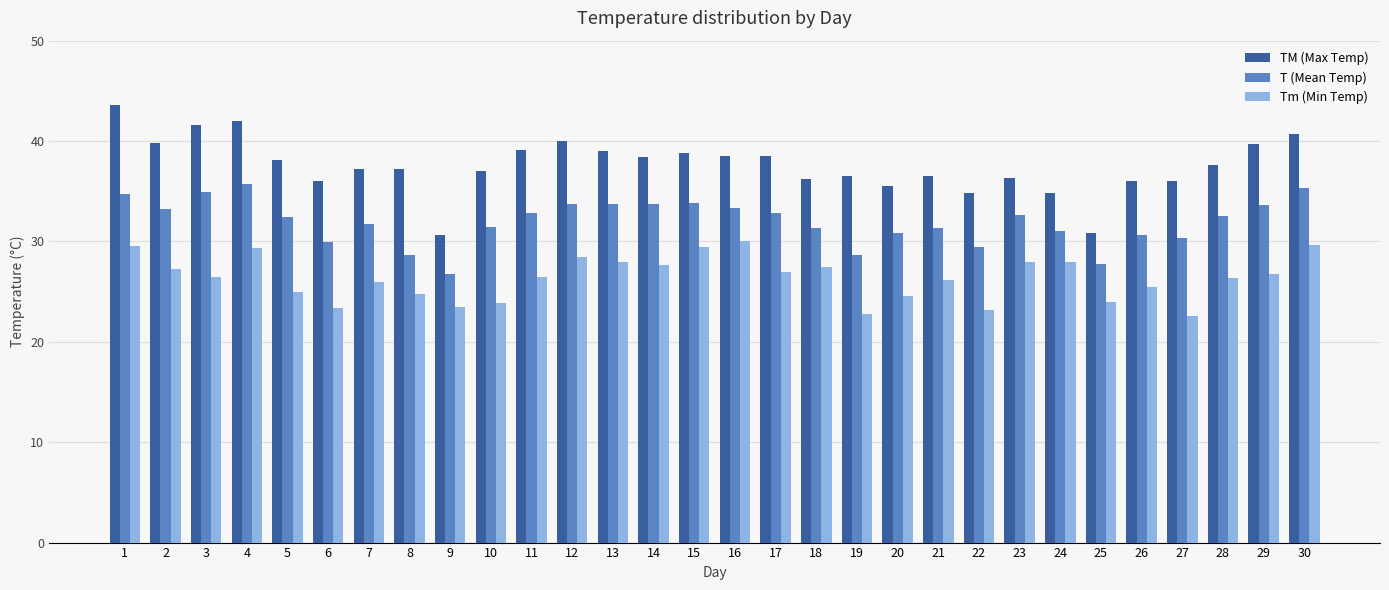

What is the minimum value for TM (Max Temp)?

30.6